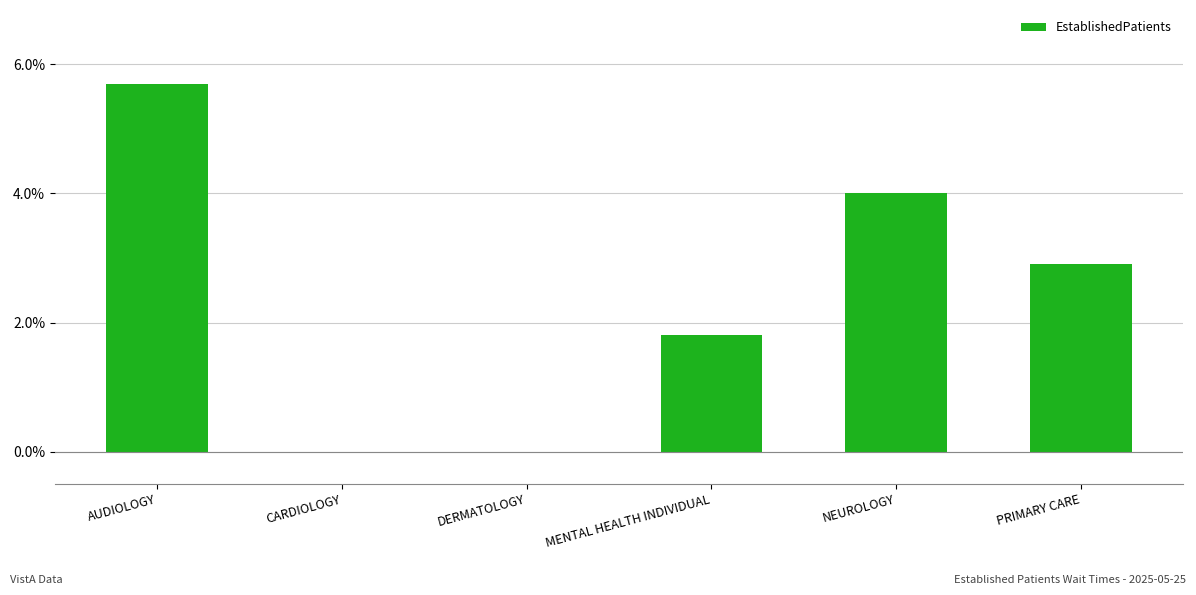

The value at AUDIOLOGY is 5.7. True or false?

True